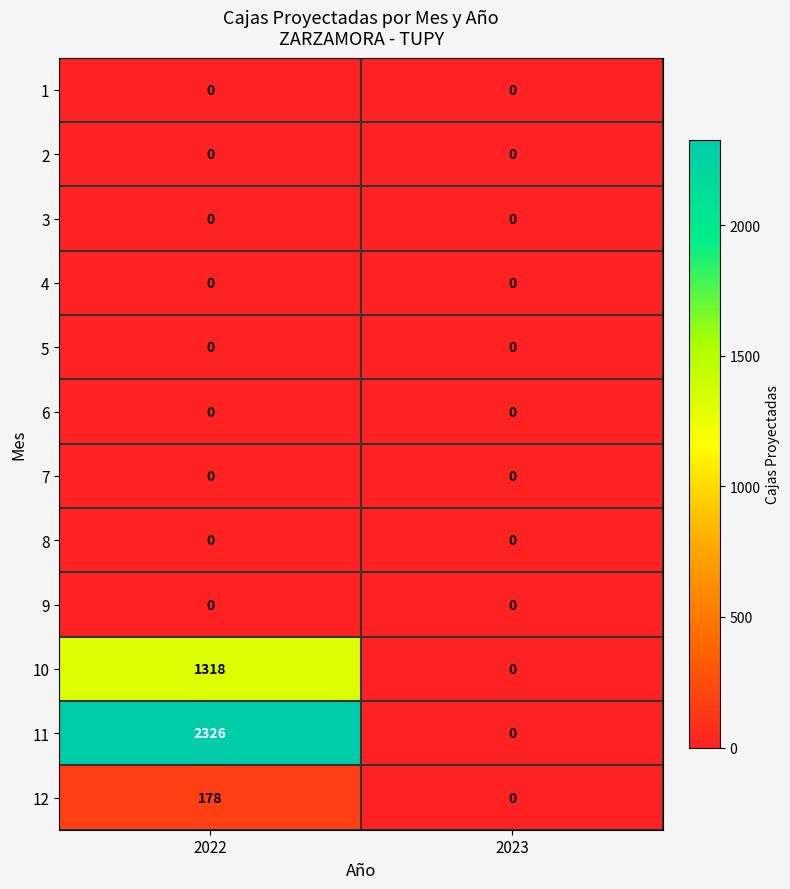

What is the greatest value displayed?

2326